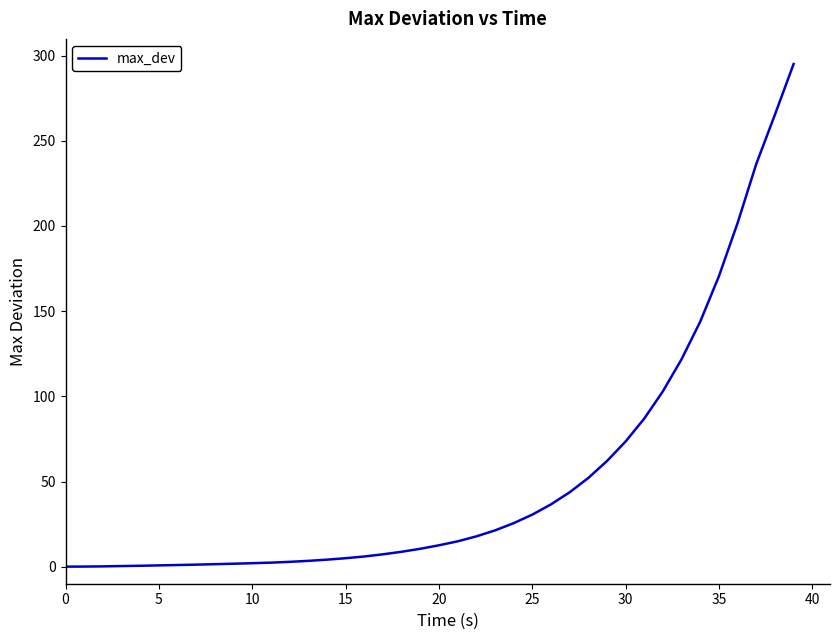

What is the greatest value displayed?

295.1